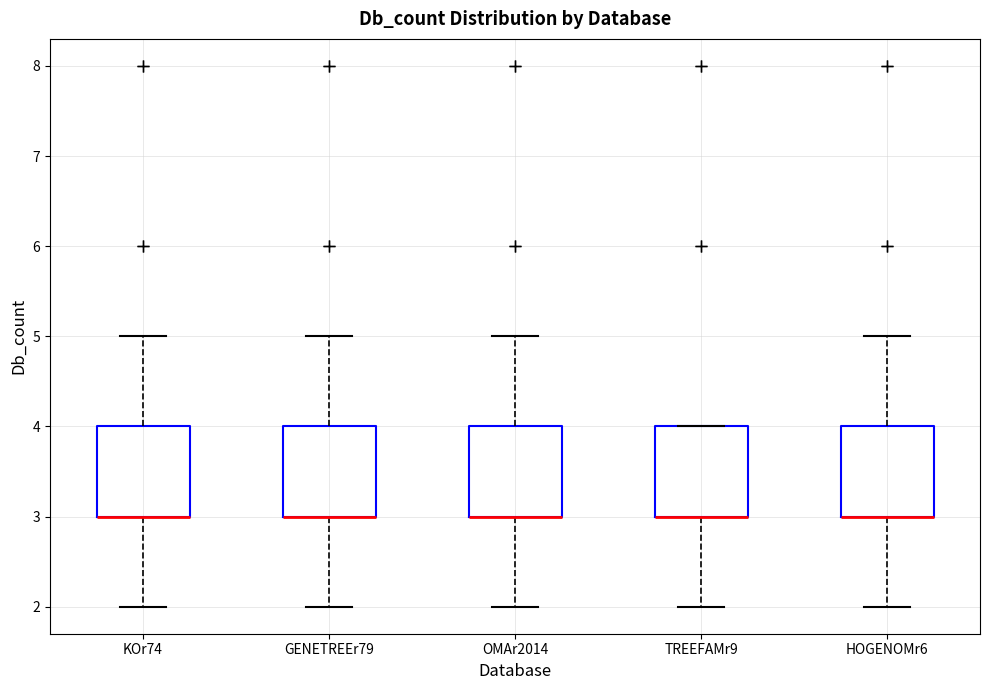

Reading left to right, read every box against the y-axis: the position of its median line, the range the box covers, and the ends of its whiskers. The values are not printed on the chart, so give them approximately, as read against the axis.

KOr74: median 3 (drawn on the box's lower edge), box 3 to 4, whiskers 2 to 5
GENETREEr79: median 3 (drawn on the box's lower edge), box 3 to 4, whiskers 2 to 5
OMAr2014: median 3 (drawn on the box's lower edge), box 3 to 4, whiskers 2 to 5
TREEFAMr9: median 3 (drawn on the box's lower edge), box 3 to 4, whiskers 2 to 4
HOGENOMr6: median 3 (drawn on the box's lower edge), box 3 to 4, whiskers 2 to 5